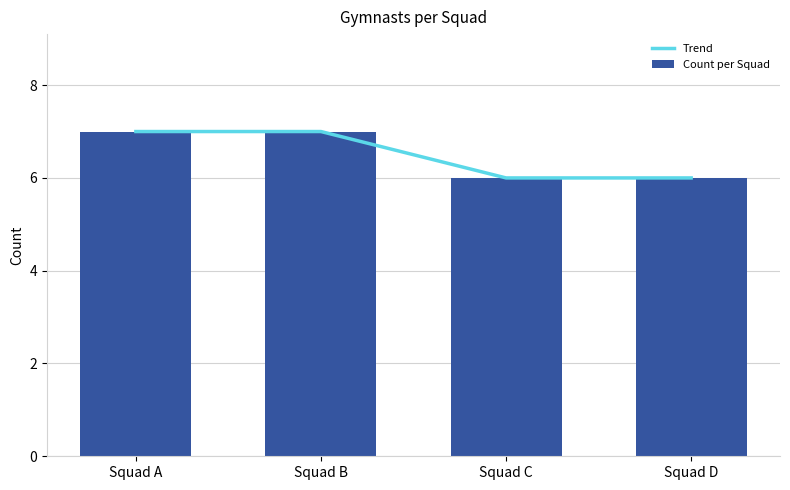

Is the value of Count per Squad at Squad C greater than the value of Trend at Squad A?

No